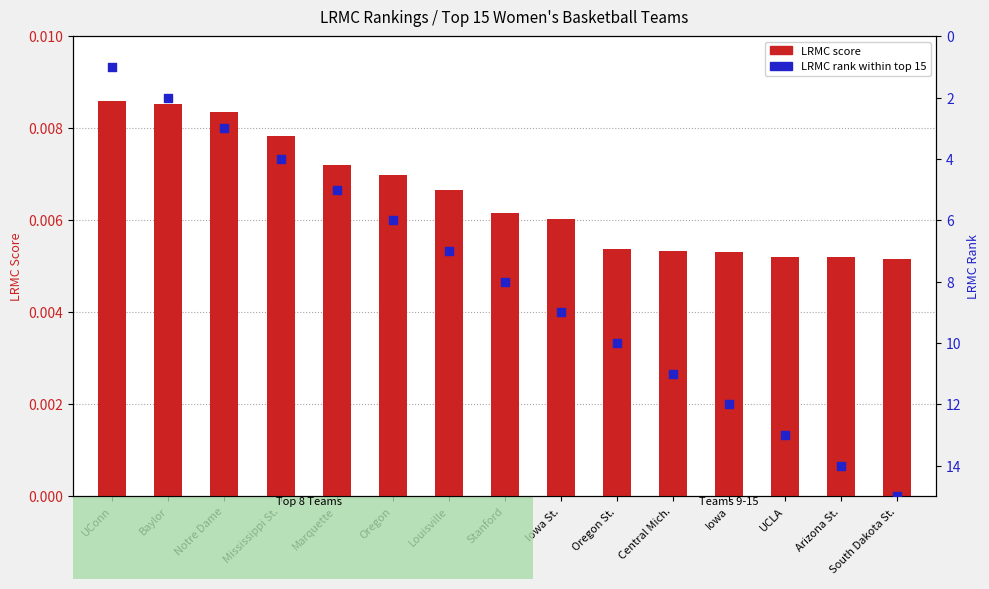

Which series contains the lowest Y value?

LRMC score